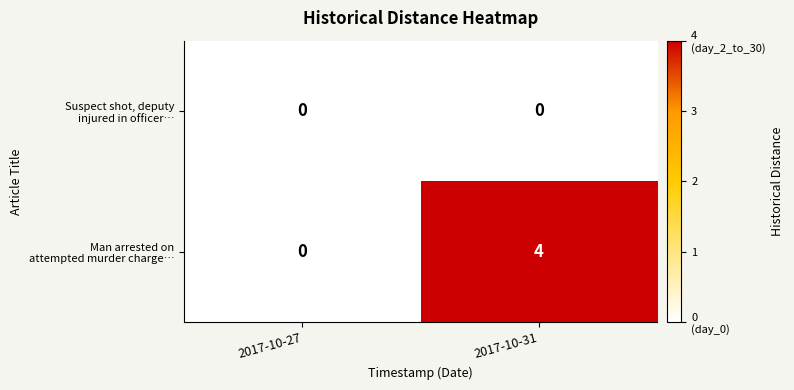

At which category does the chart reach its peak across all series?

2017-10-31